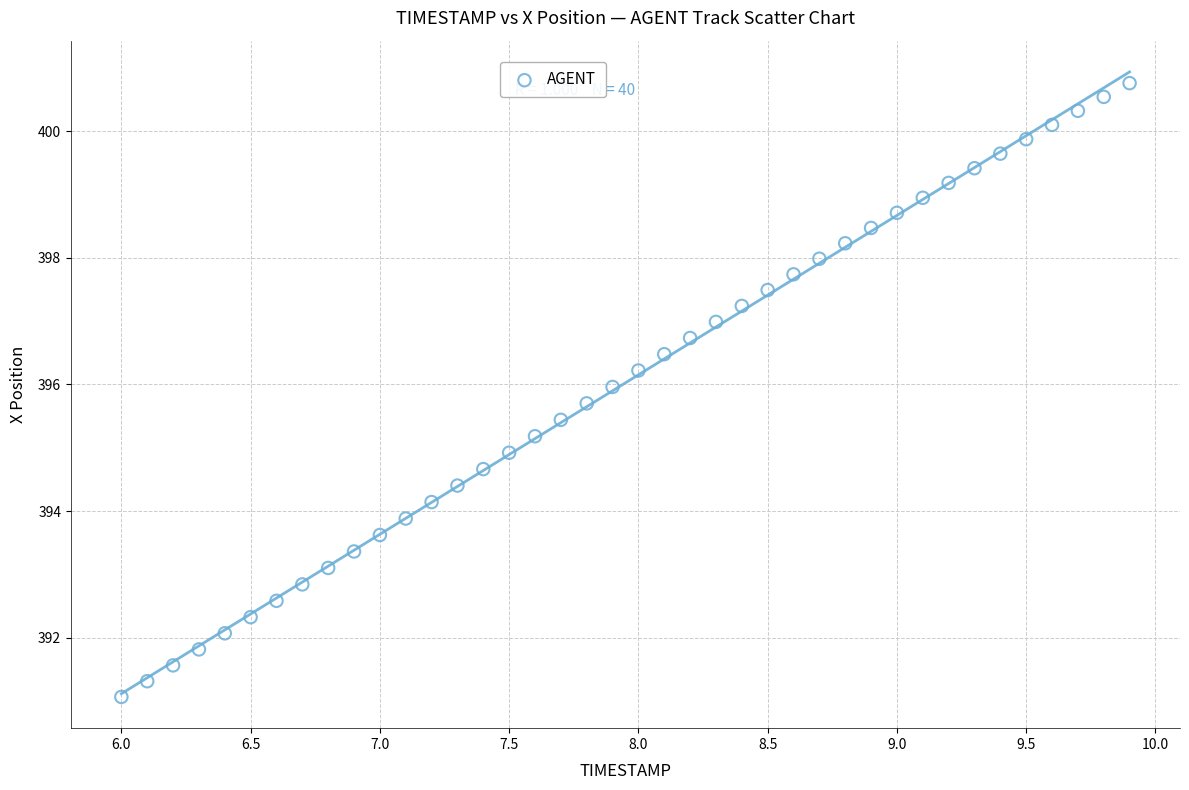

What is the range of X values (max minus min)?

3.9